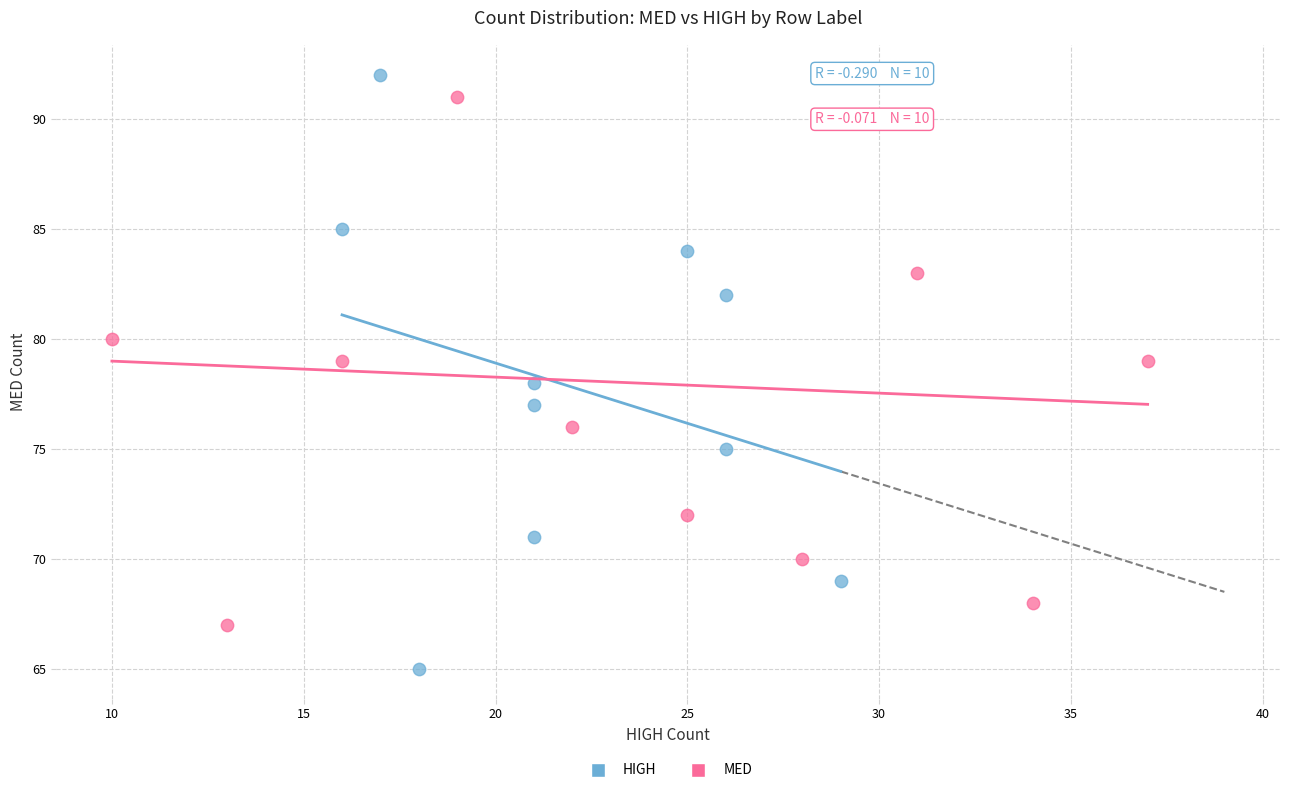

Which series has the widest spread of Y values?

HIGH